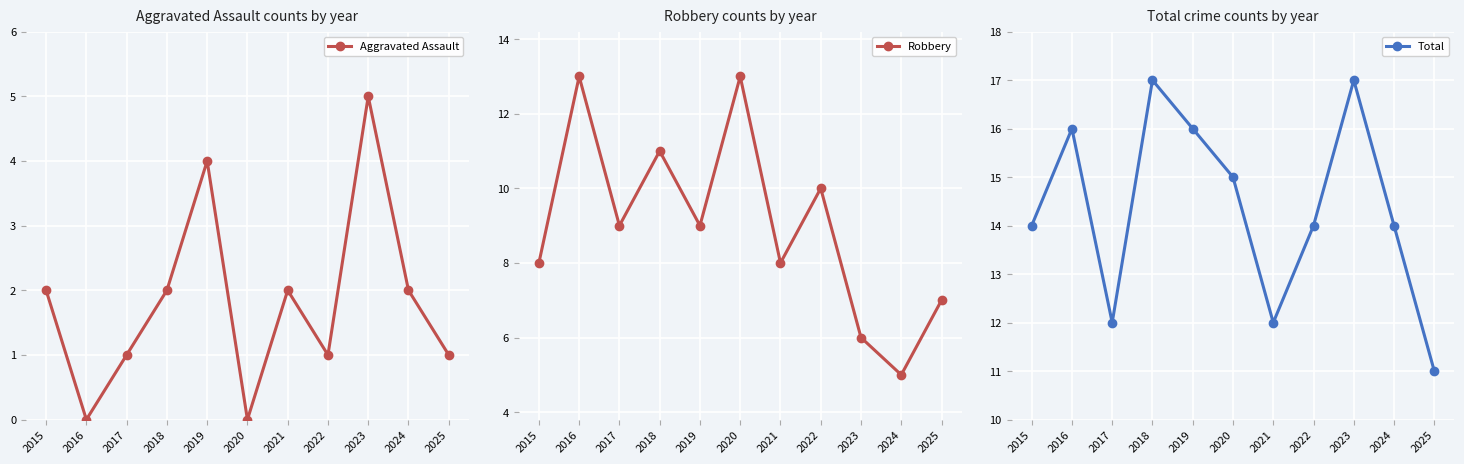

How many interior local valleys does the Total series have?

2